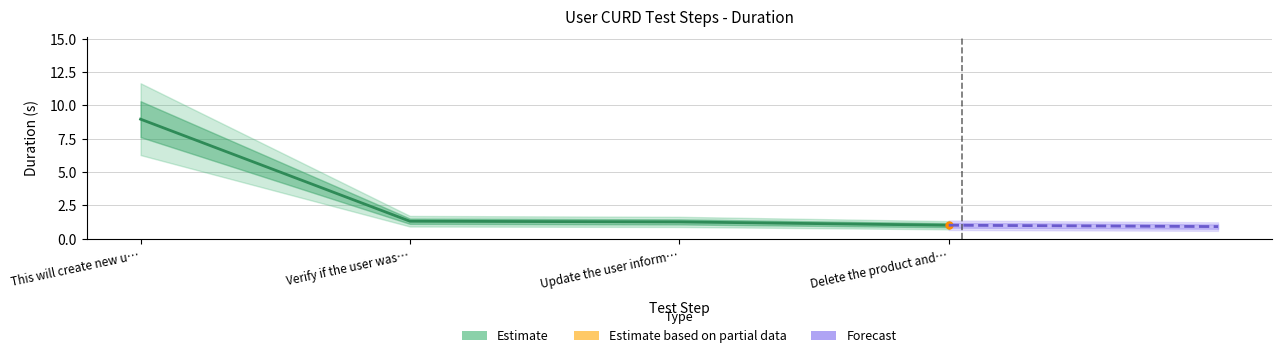

What is the smallest value displayed?

1.0